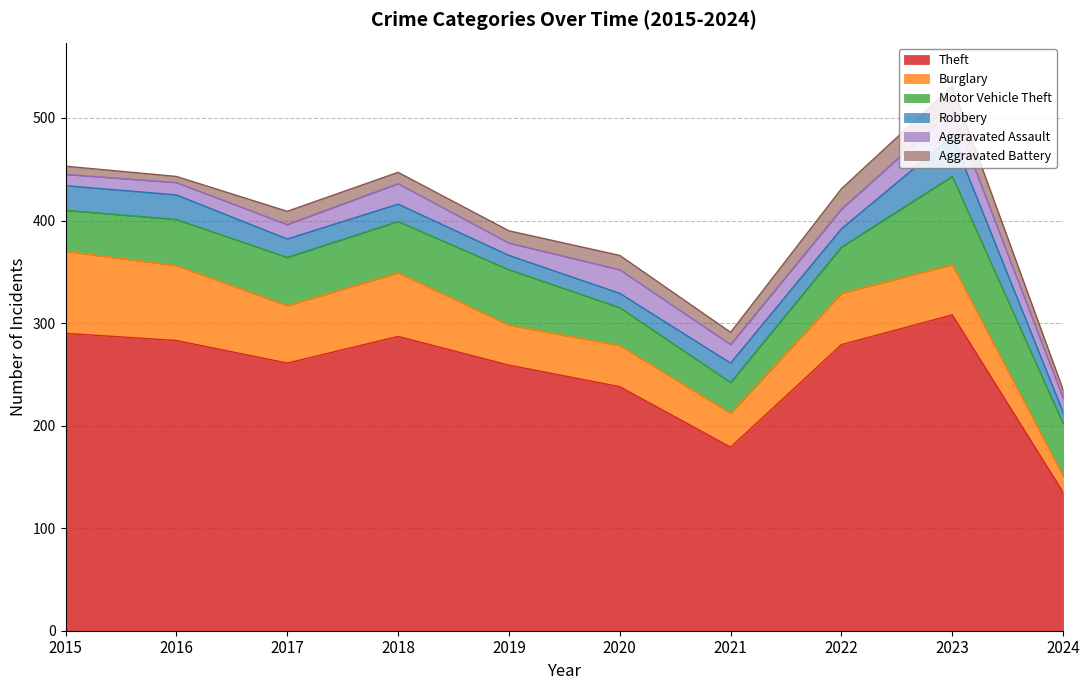

Which category has the lowest value across all series?

2016